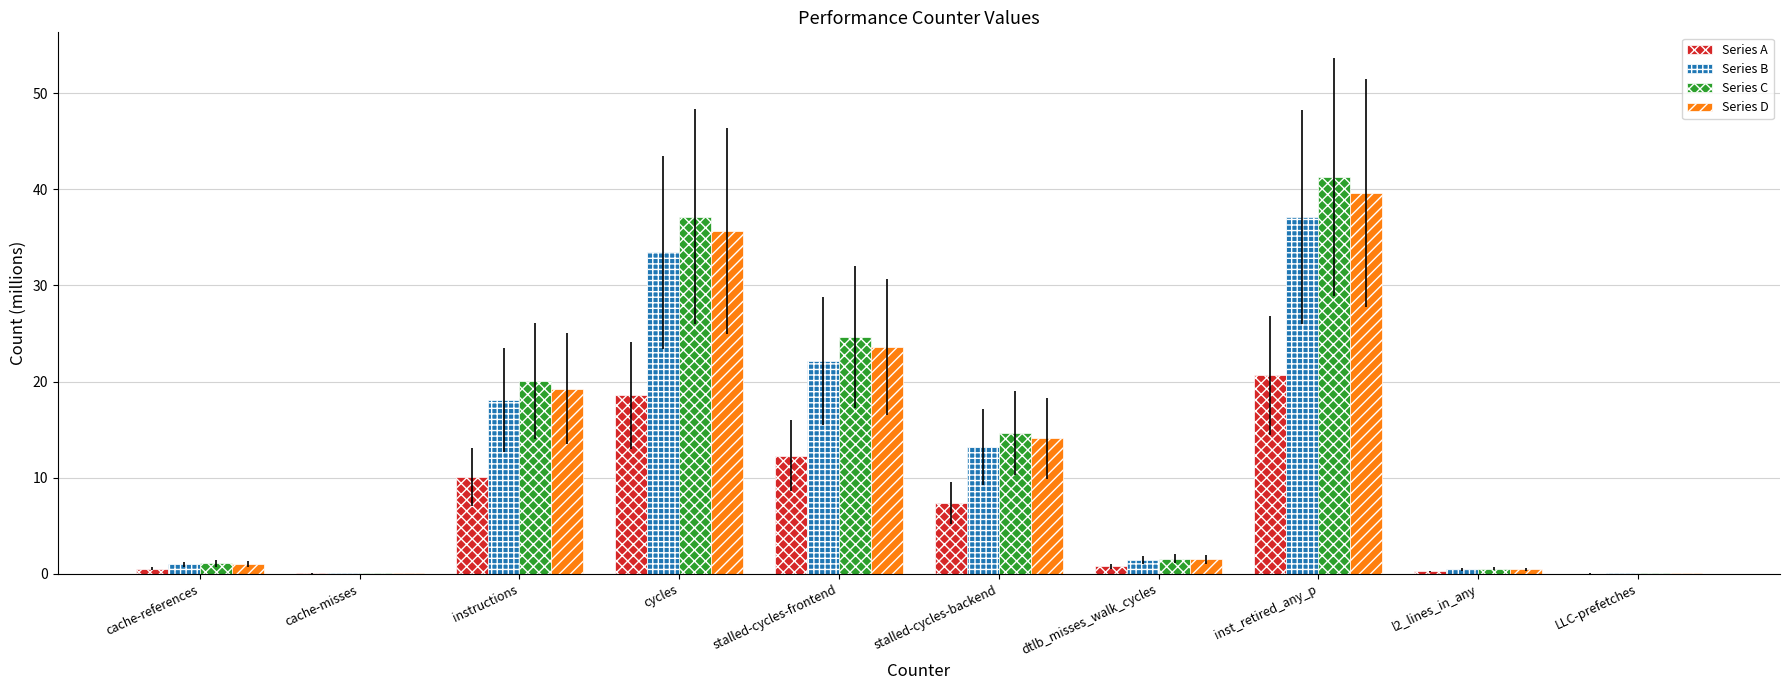

What is the highest value of the Series A series?

20.6